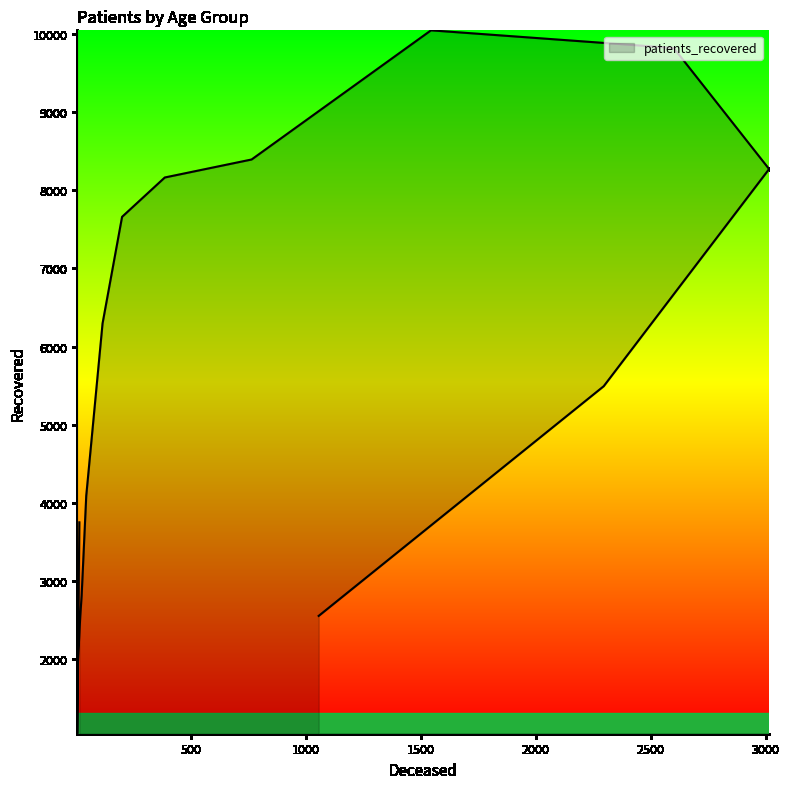

The chart shows a value of 10042 at 70 - 74. True or false?

True